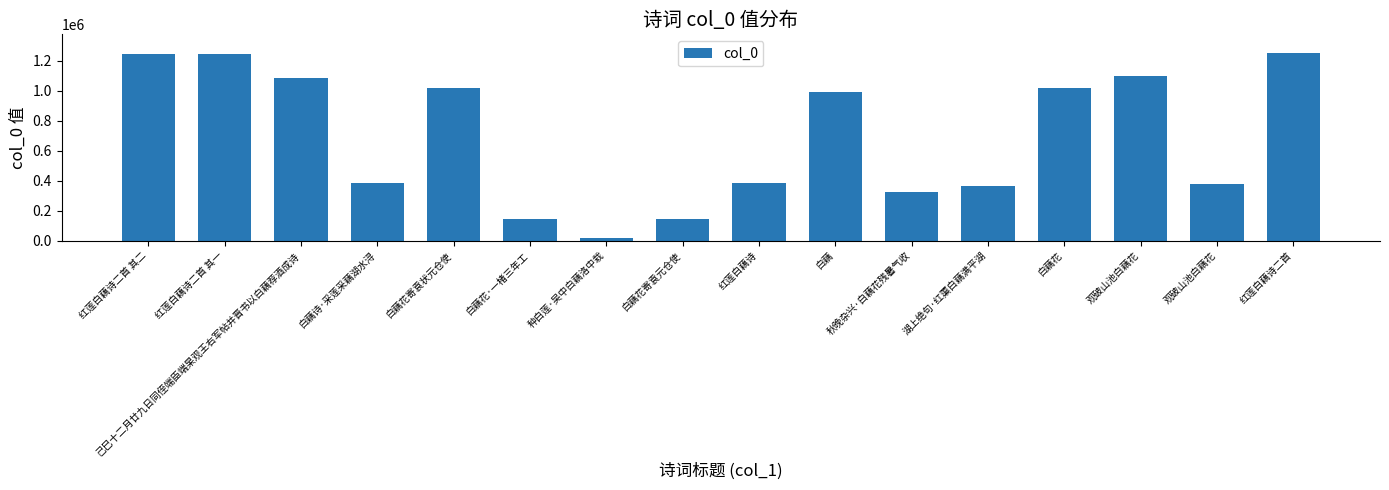

Count the number of categories in the chart.

16